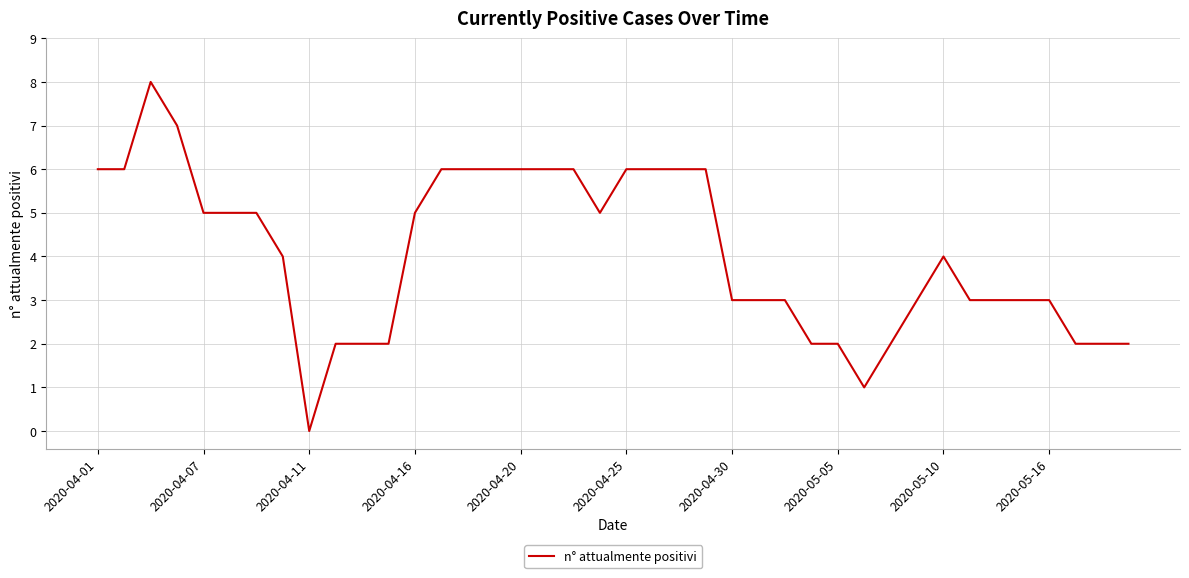

What is the greatest value displayed?

8